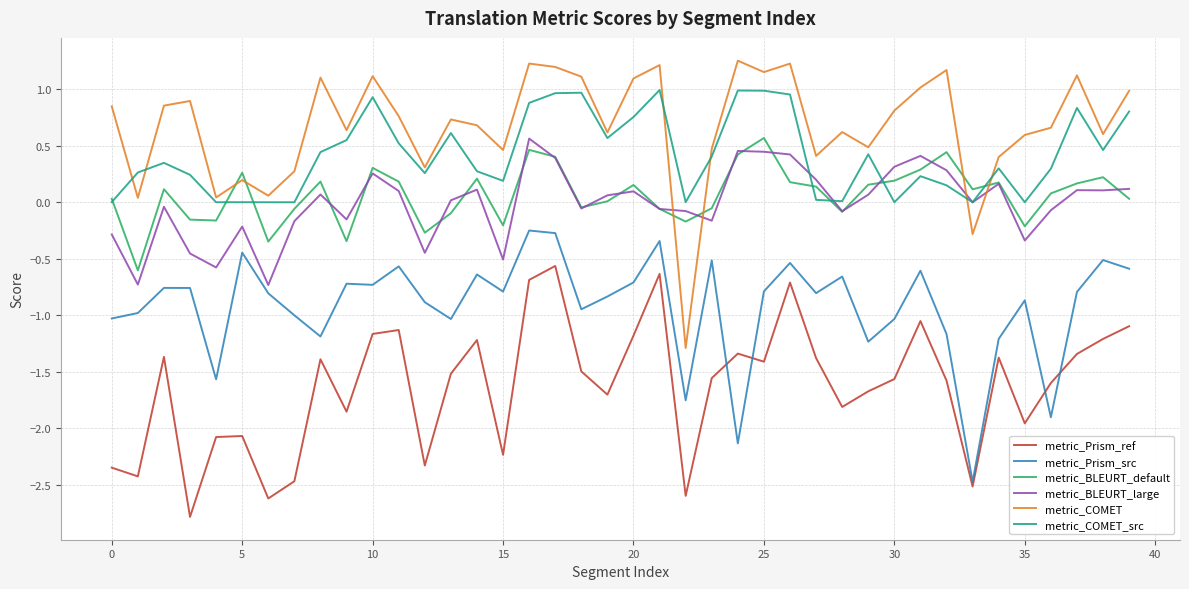

Which series has the largest total across all categories?

metric_COMET